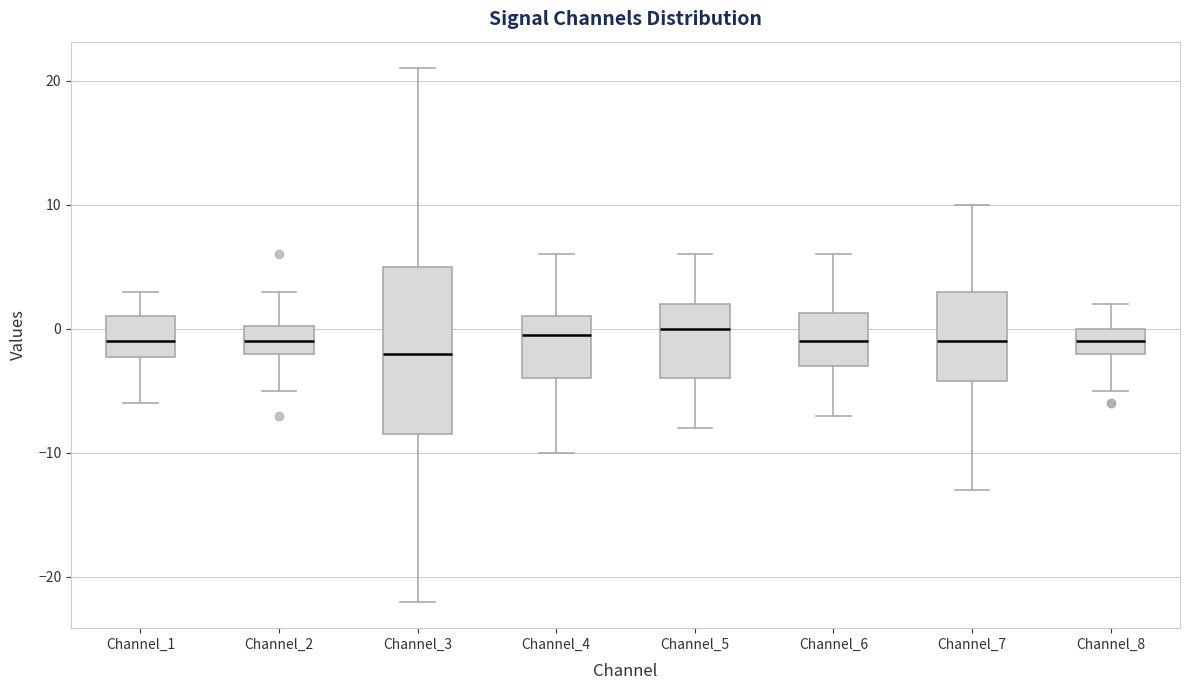

Reading left to right, transcribe this box plot: for each box, give where its median line is, the range the box spans, and where its two whiskers end, as read against the y-axis. The values are not printed on the chart, so give them approximately, as read against the axis.

Channel_1: median -1, box -2 to 1, whiskers -6 to 3
Channel_2: median -1, box -2 to 0, whiskers -5 to 3
Channel_3: median -2, box -8 to 5, whiskers -22 to 21
Channel_4: median 0, box -4 to 1, whiskers -10 to 6
Channel_5: median 0, box -4 to 2, whiskers -8 to 6
Channel_6: median -1, box -3 to 1, whiskers -7 to 6
Channel_7: median -1, box -4 to 3, whiskers -13 to 10
Channel_8: median -1, box -2 to 0, whiskers -5 to 2